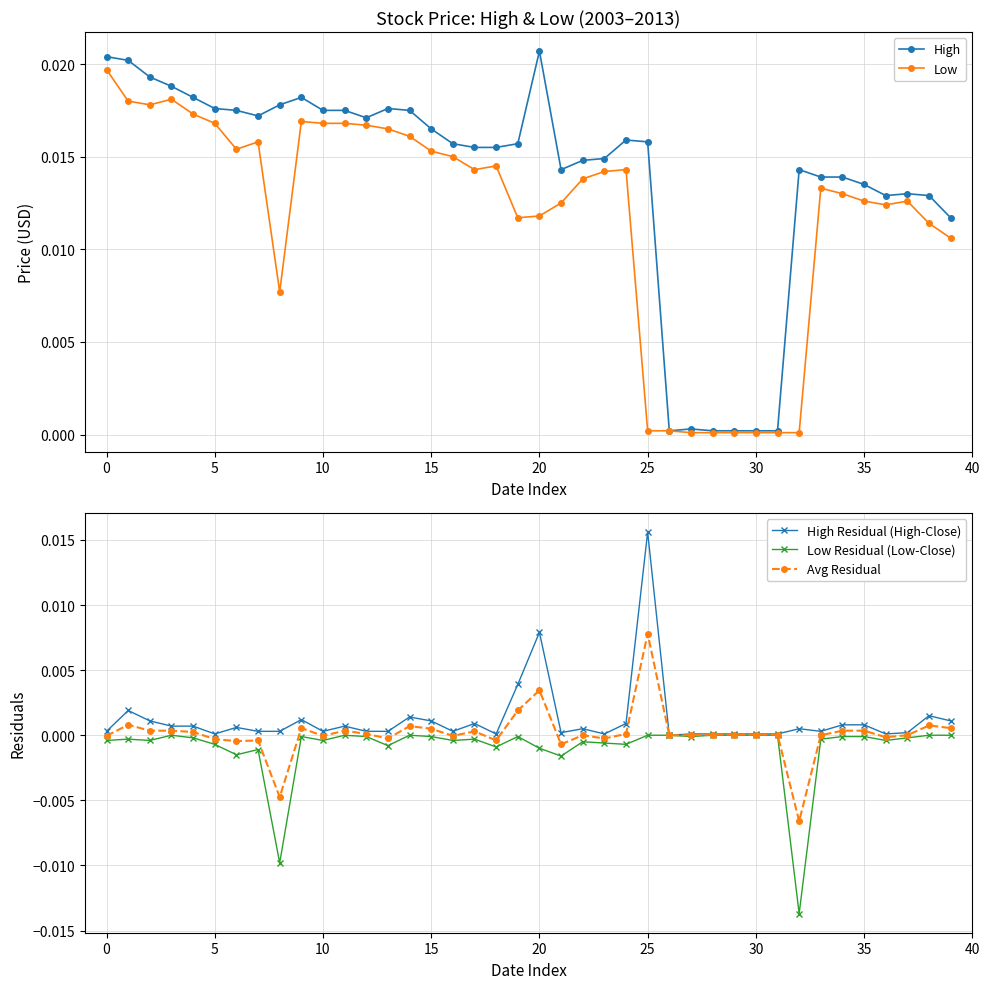

True or false: High Residual (High-Close) and Avg Residual cross at least once.

False